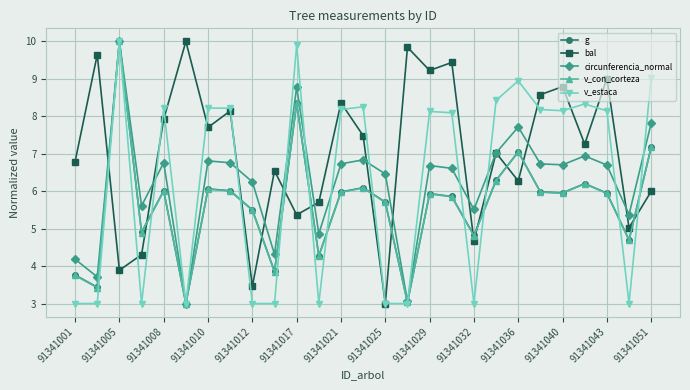

What is the maximum value for v_estaca?

10.0